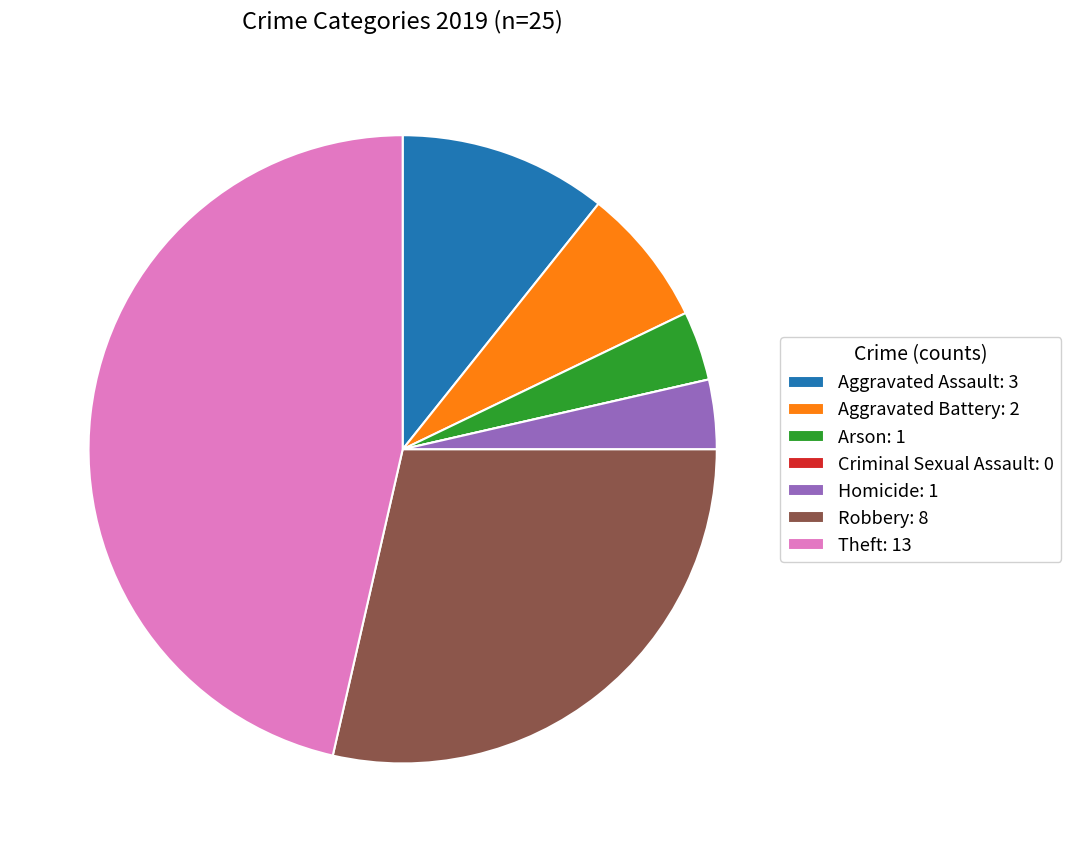

The Aggravated Assault slice represents 11% of the pie. True or false?

True